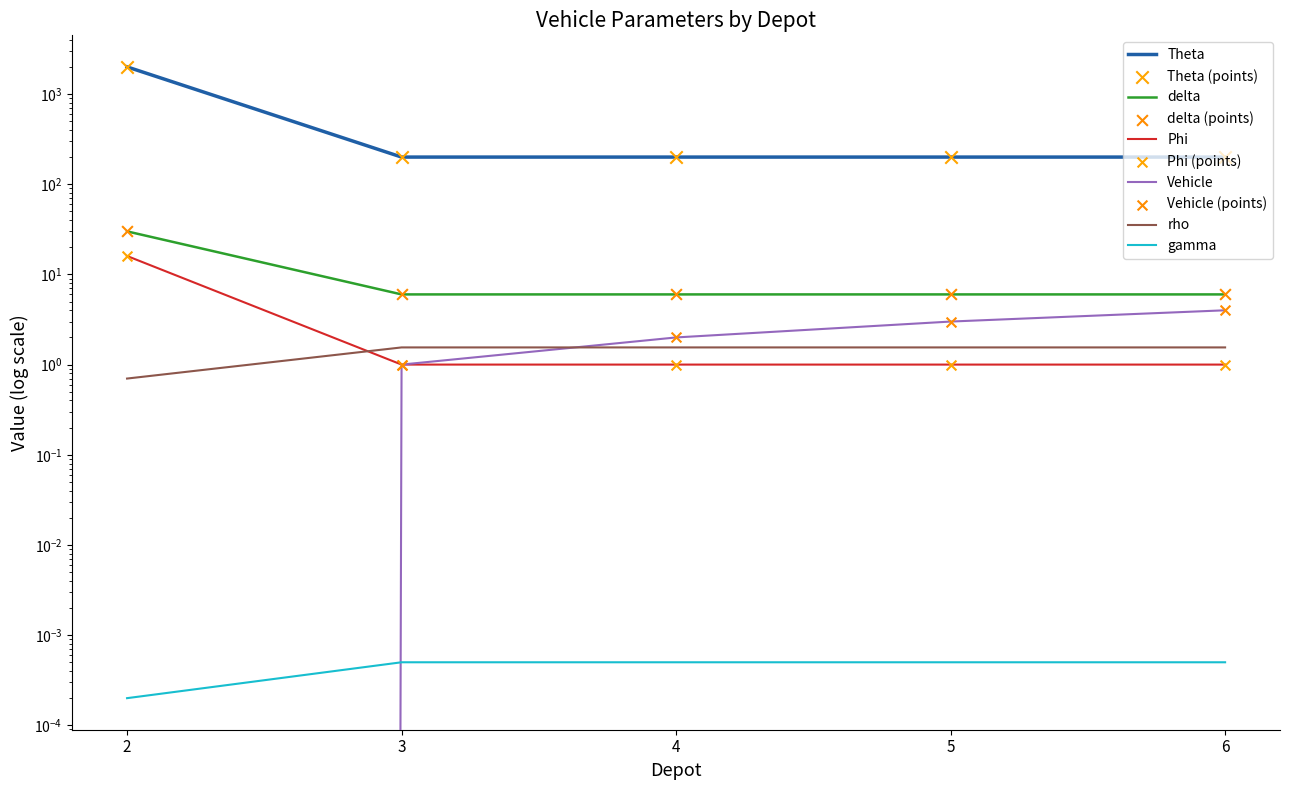

At which category is the sum across all series the highest?

2